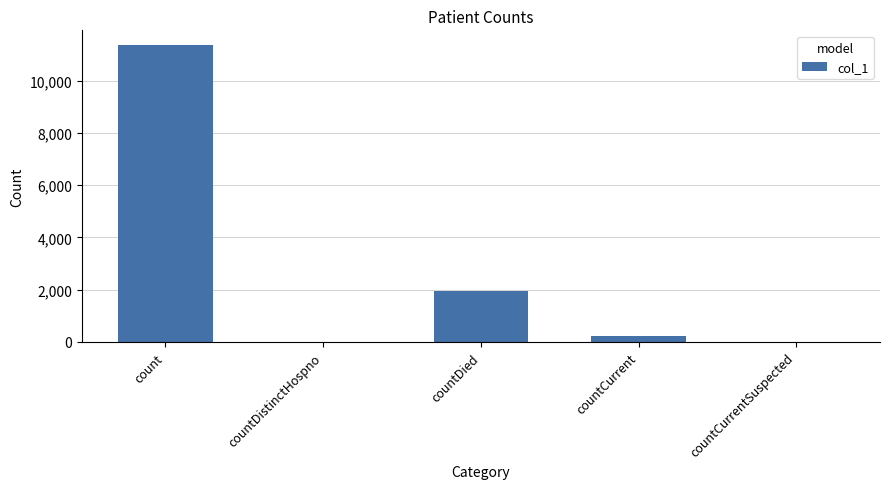

What is the sum of all values?

13514